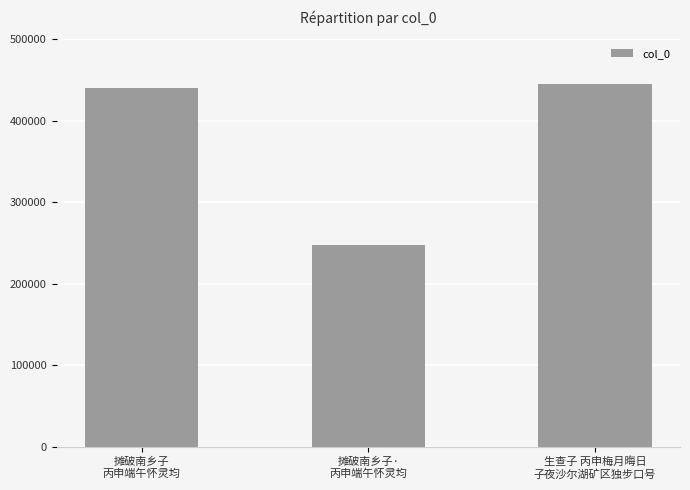

What is the greatest value displayed?

444971